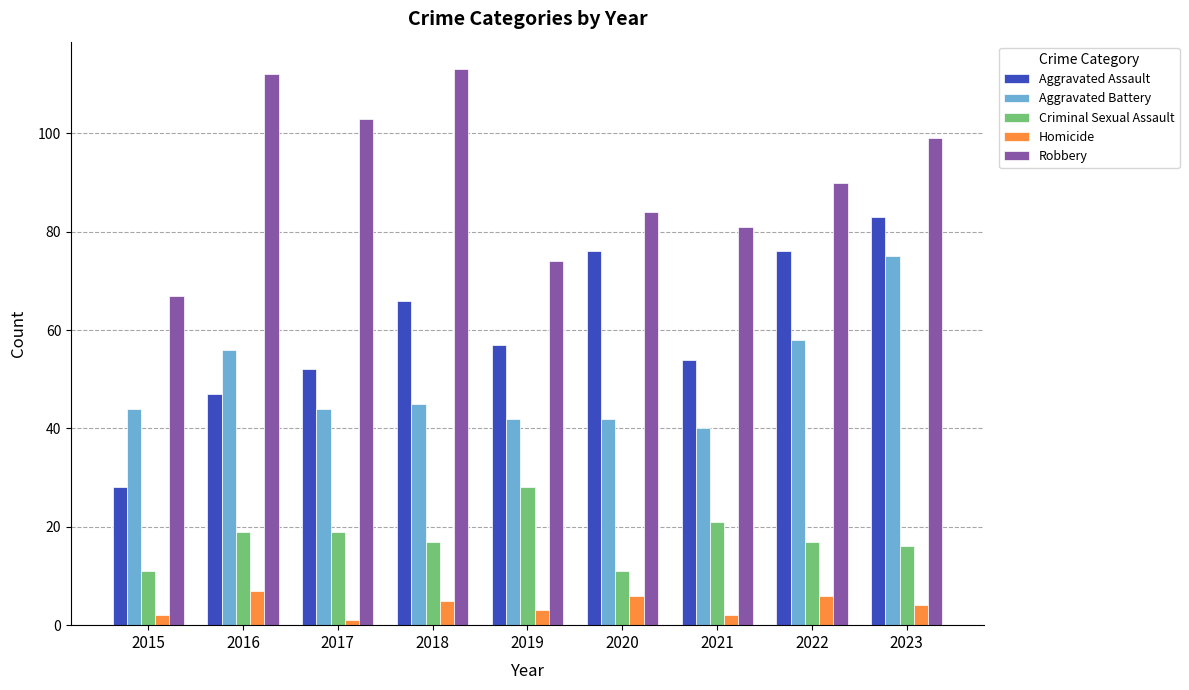

What are all the series names shown in the legend?

Aggravated Assault, Aggravated Battery, Criminal Sexual Assault, Homicide, Robbery